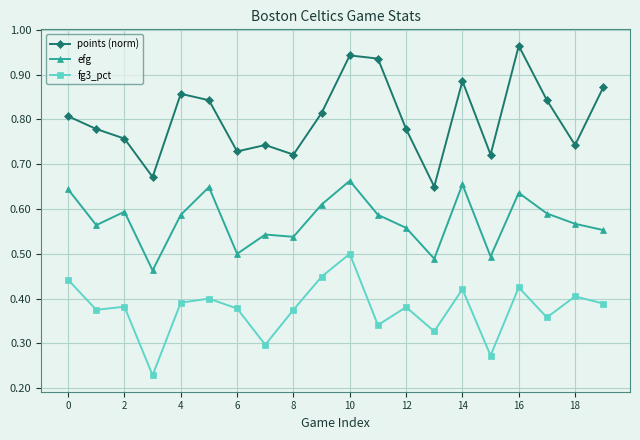

True or false: efg and points (norm) intersect in this chart.

False